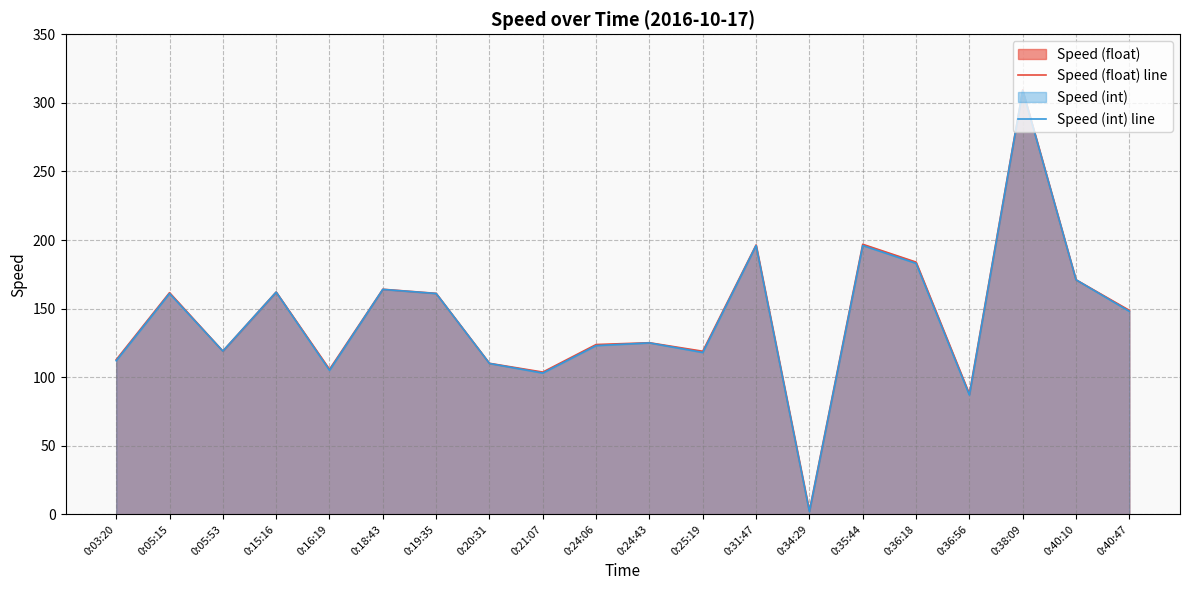

Count the number of data series in this chart.

2